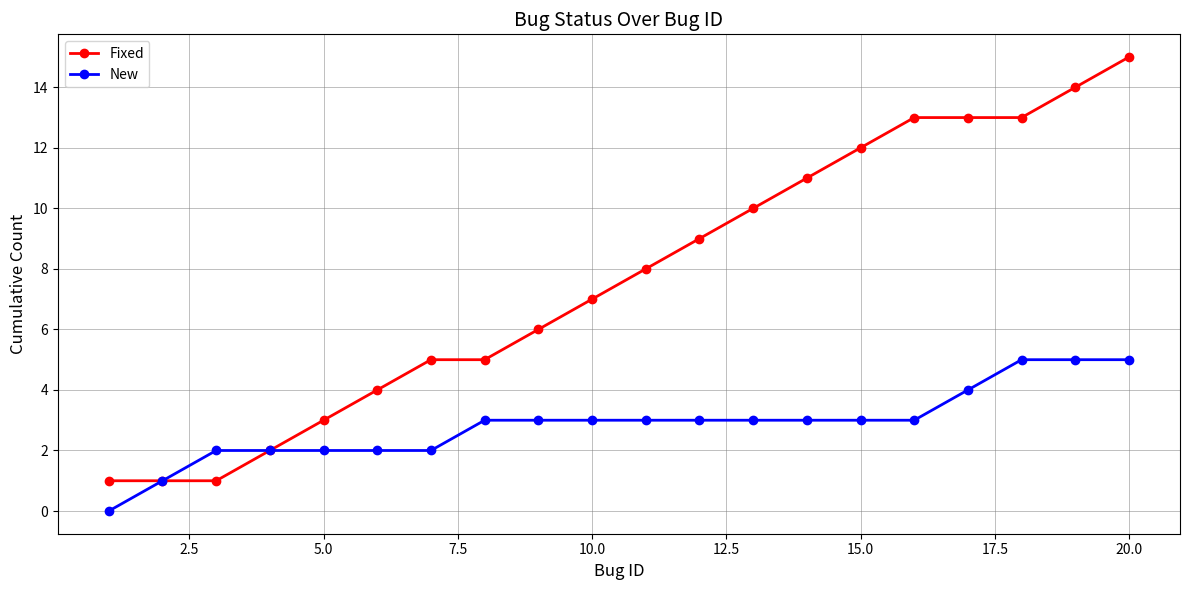

List the series in order of their peak value, highest first.

Fixed, New